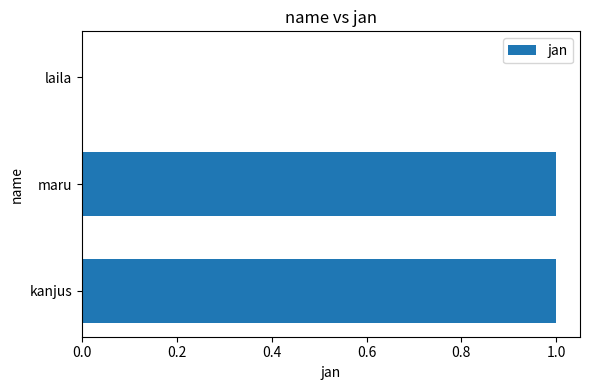

True or false: the data shows 0 at laila.

True